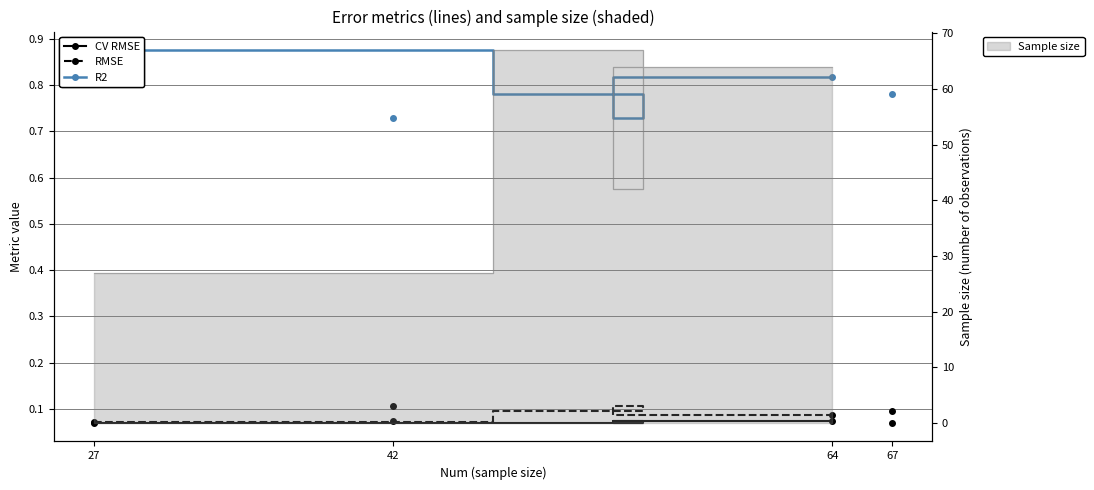

The R2 series shows 0.9 at 27. True or false?

True